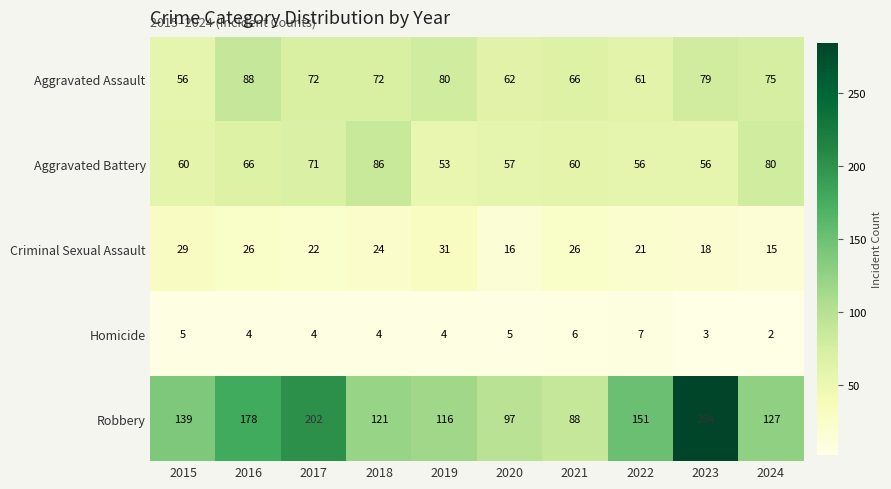

At which category does the chart reach its peak across all series?

2023